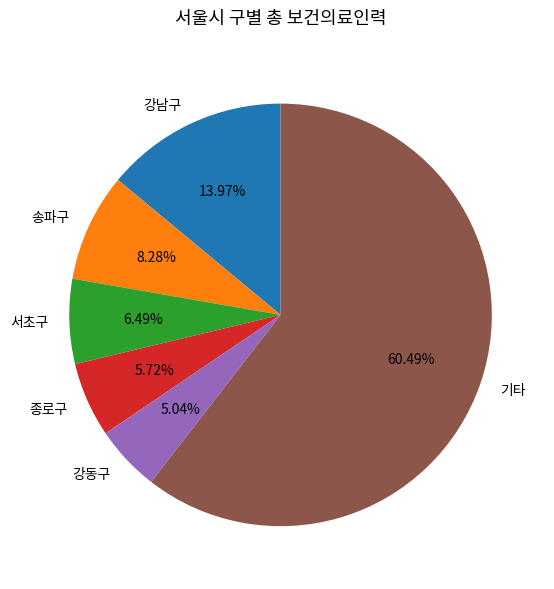

Which slice is the smallest?

강동구